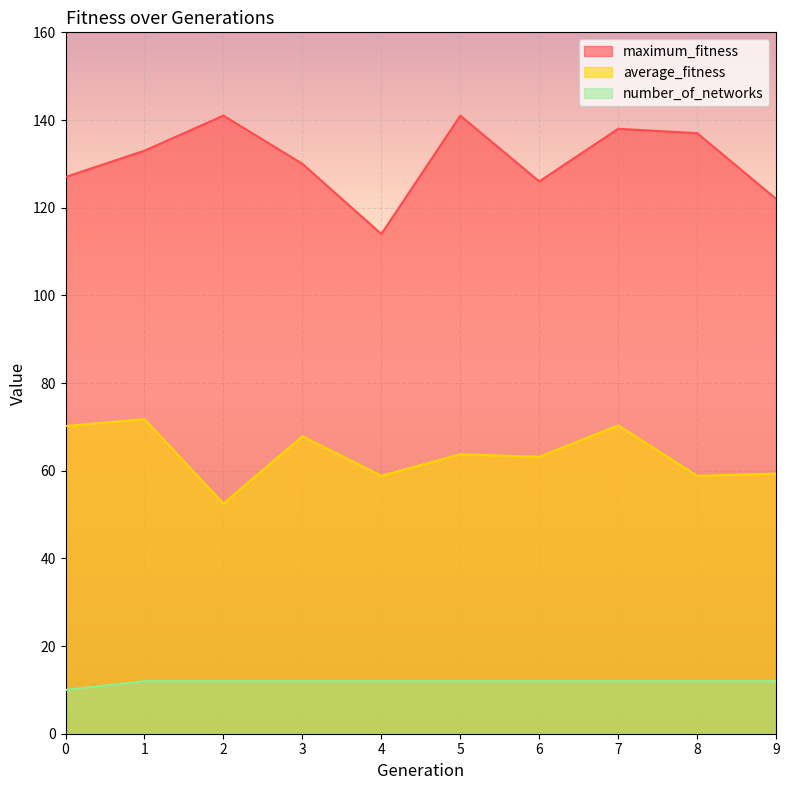

What is the smallest value displayed?

10.0